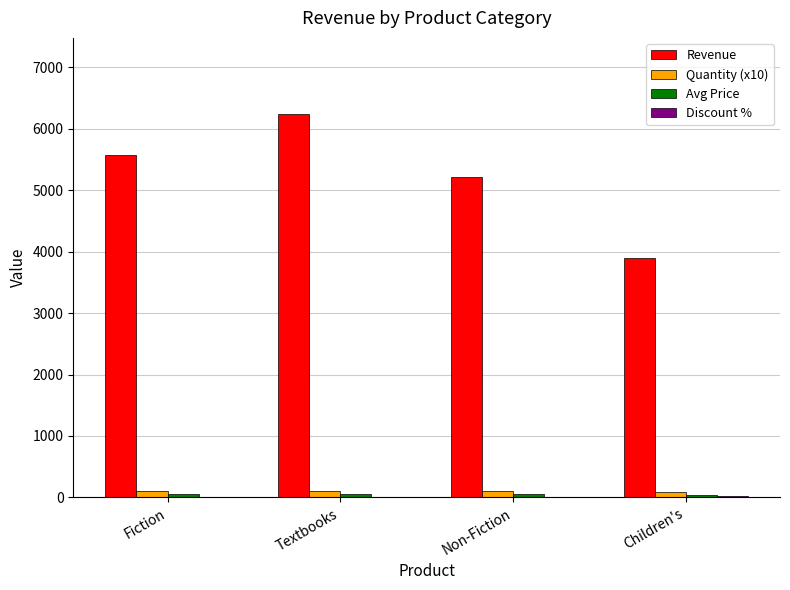

Is it true that Revenue equals 8848.3 at Textbooks?

False